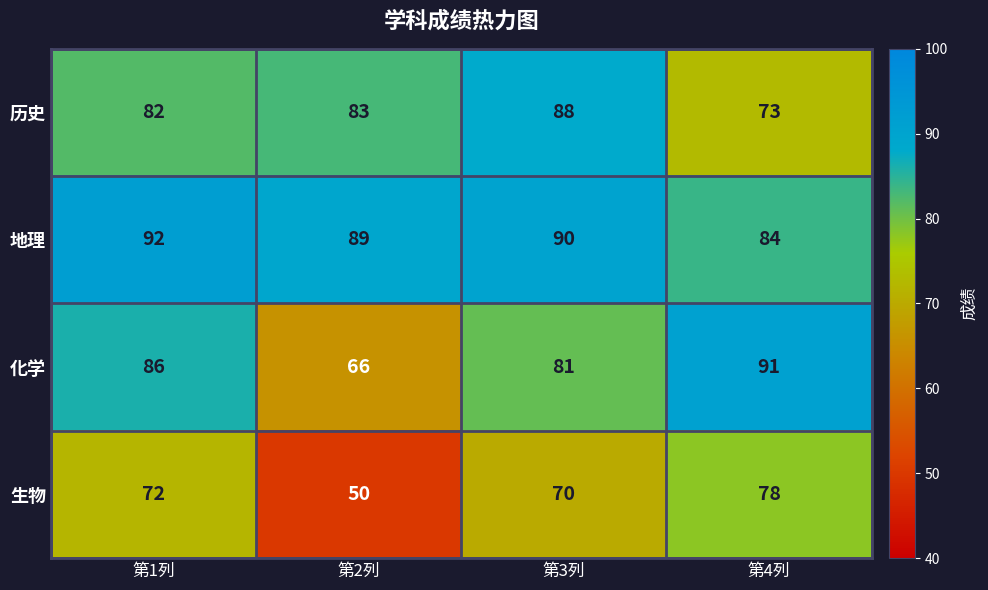

How many series are shown in this chart?

4